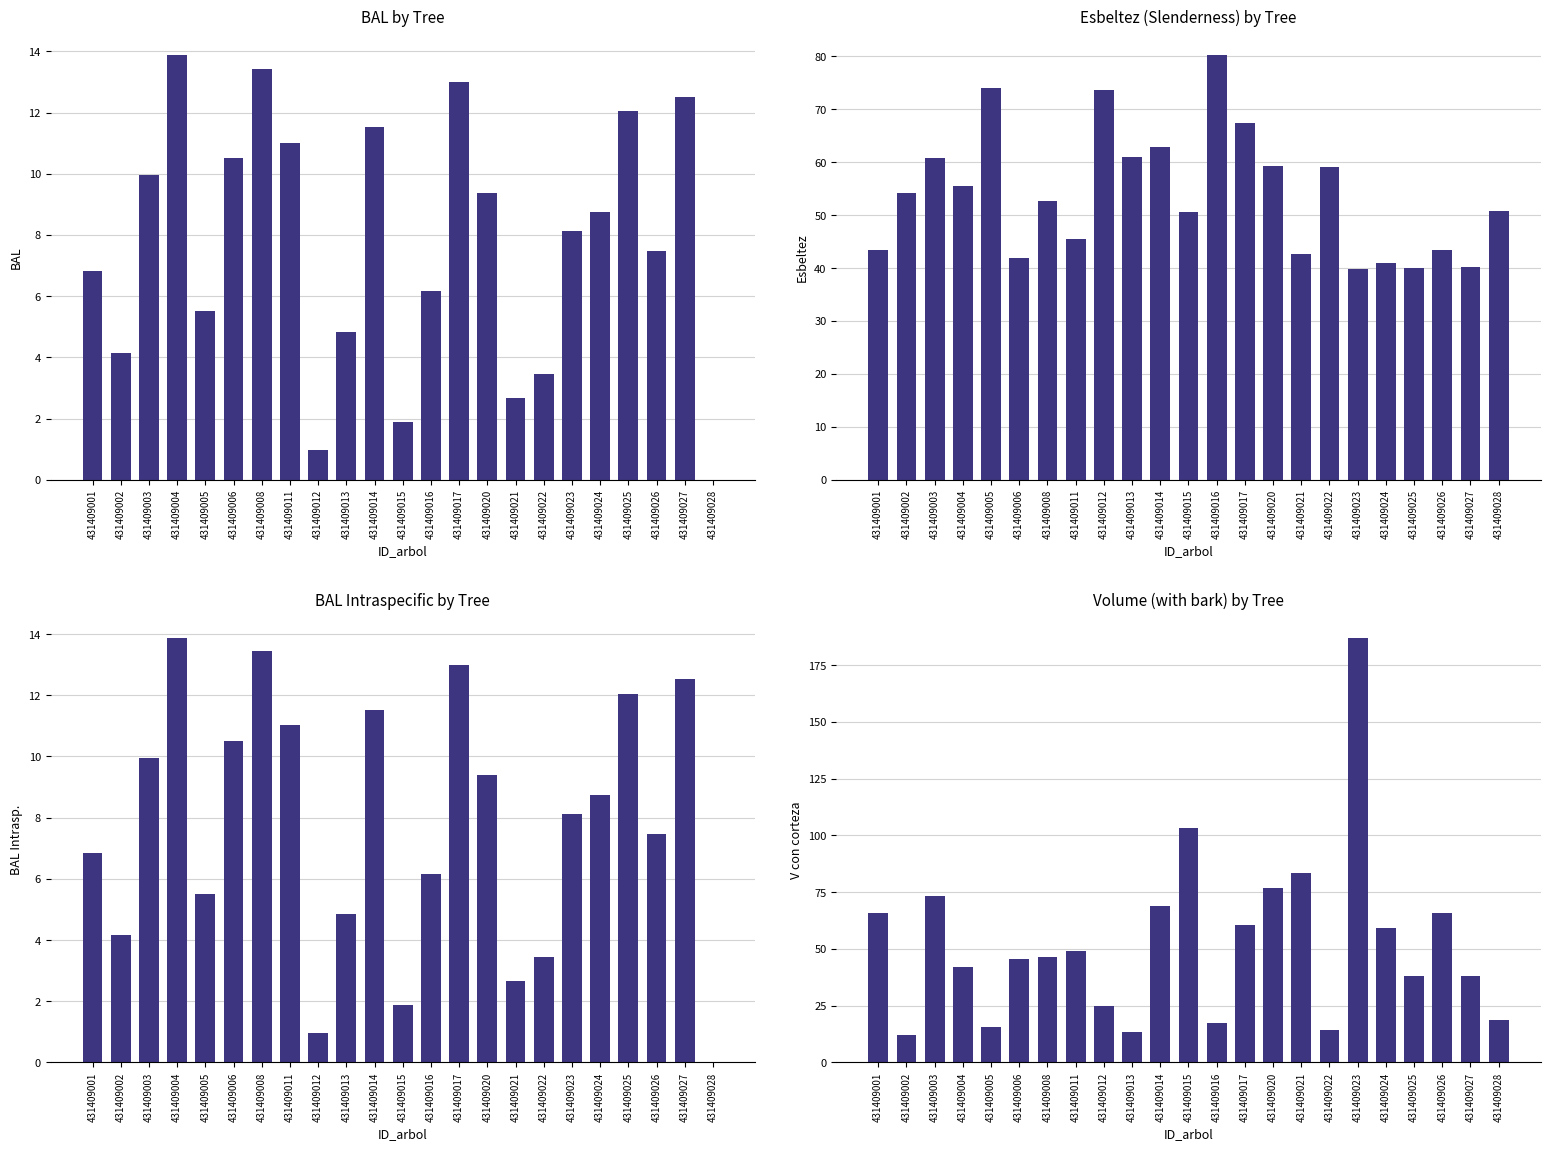

Which series has the widest spread of values?

v_con_corteza